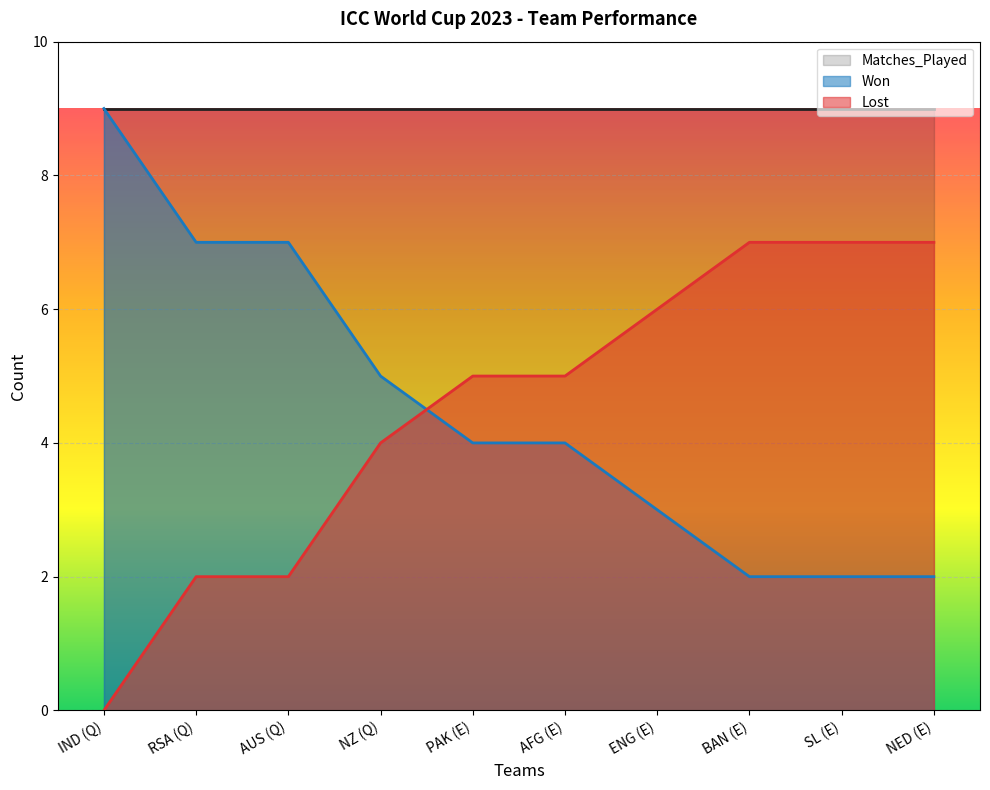

Is it true that Lost equals 4 at NZ (Q)?

True